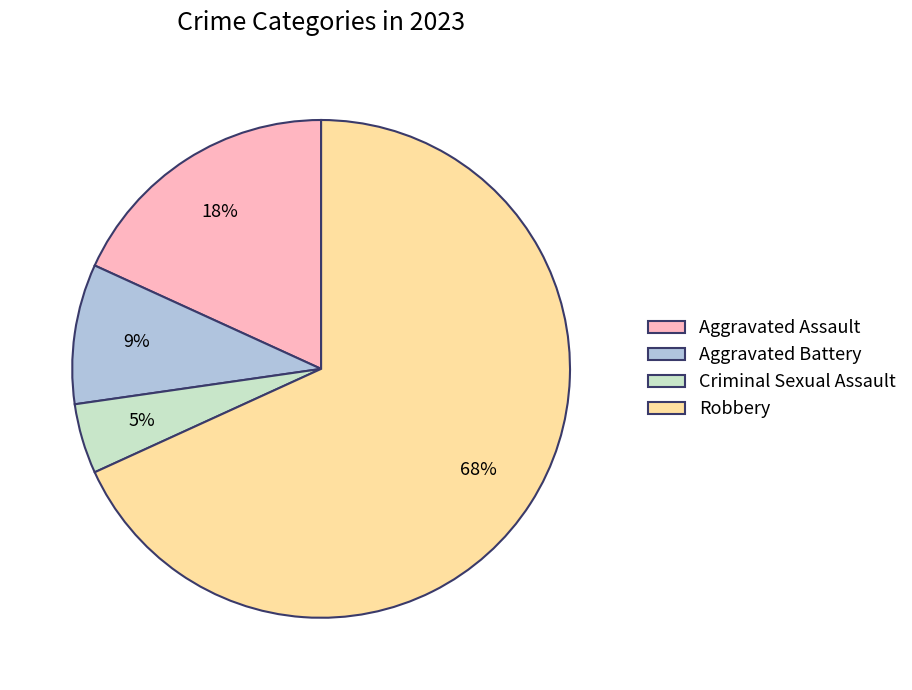

The Robbery slice represents 63% of the pie. True or false?

False